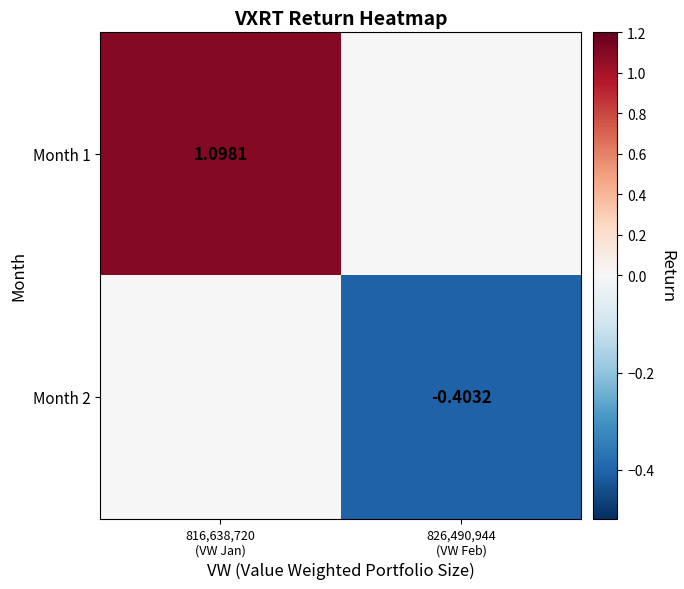

Rank the series by their average value, from lowest to highest.

Month 2, Month 1